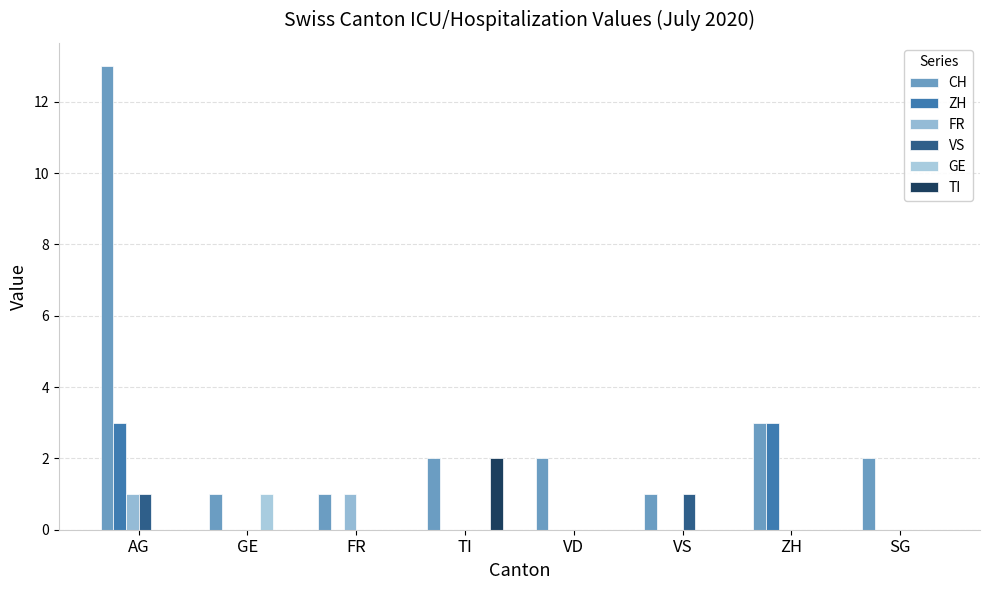

At how many categories does at least one series exceed 1?

5